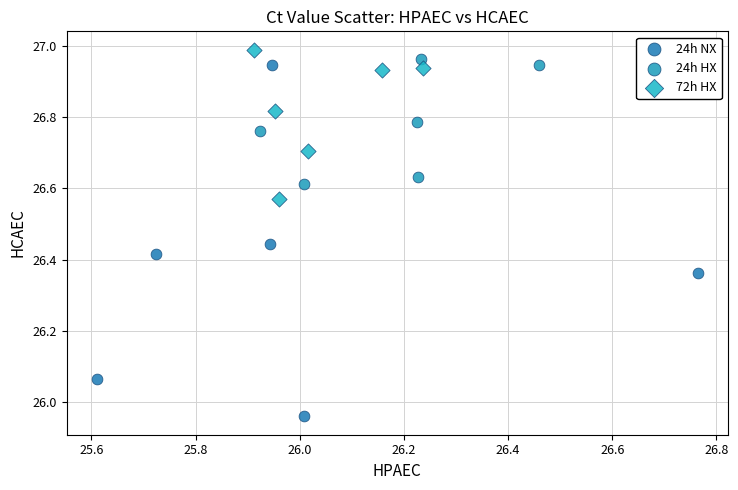

Which series reaches the minimum Y coordinate?

24h NX